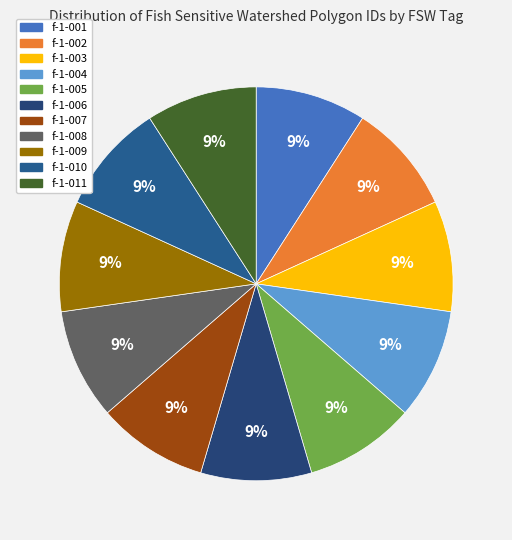

To the nearest percent, what portion does f-1-003 represent?

9%